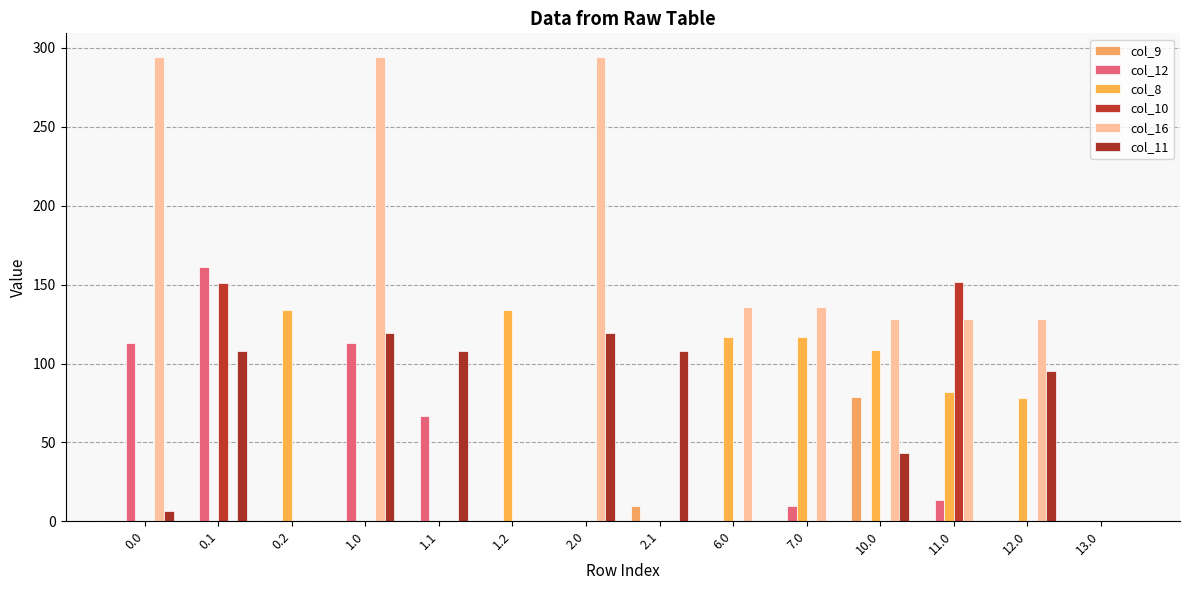

List the labels in order of col_11 value, largest first.

1.0, 2.0, 0.1, 1.1, 2.1, 12.0, 10.0, 0.0, 0.2, 1.2, 6.0, 7.0, 11.0, 13.0